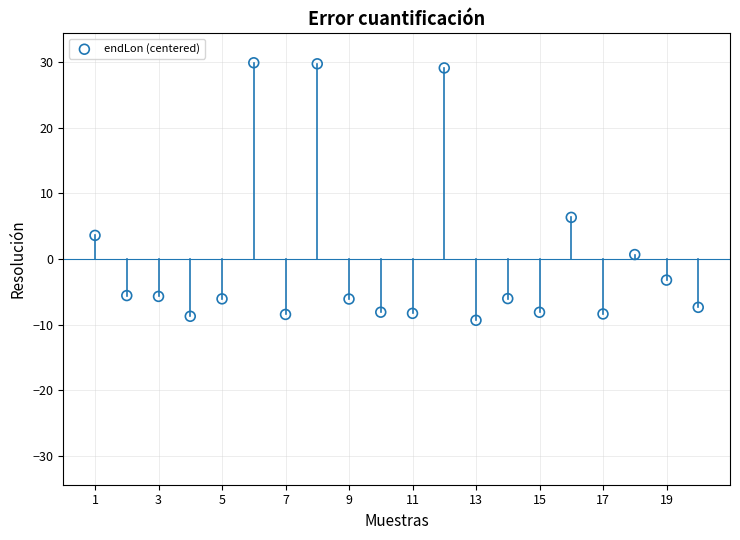

What Y value in the scatter plot is closest to 10?

6.4